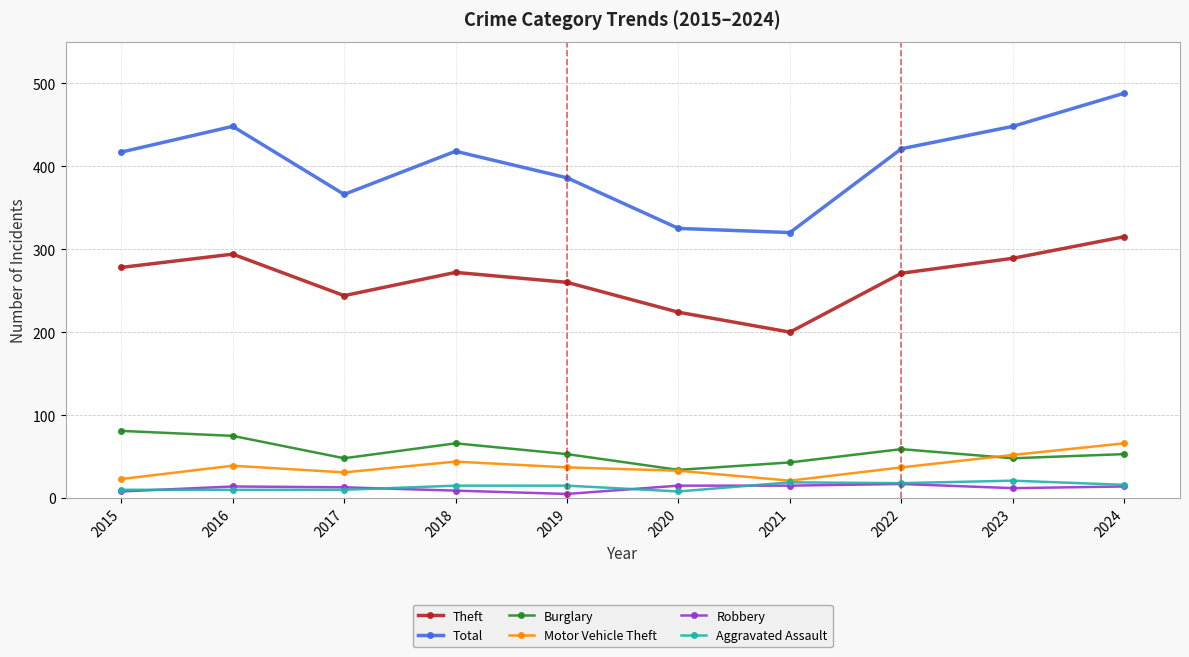

What are all the series names shown in the legend?

Theft, Total, Burglary, Motor Vehicle Theft, Robbery, Aggravated Assault